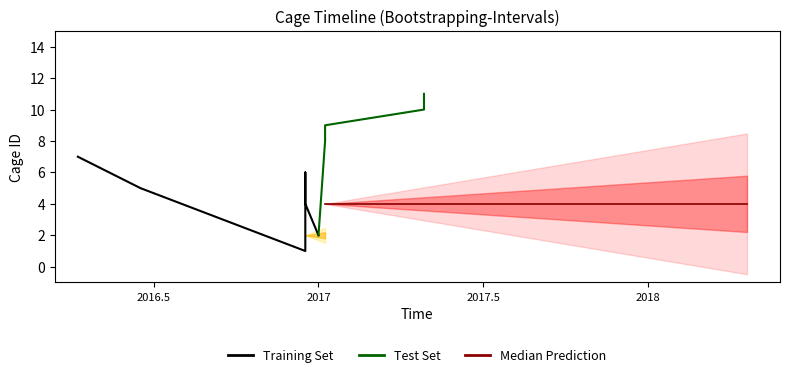

How many lines are shown in the chart?

3